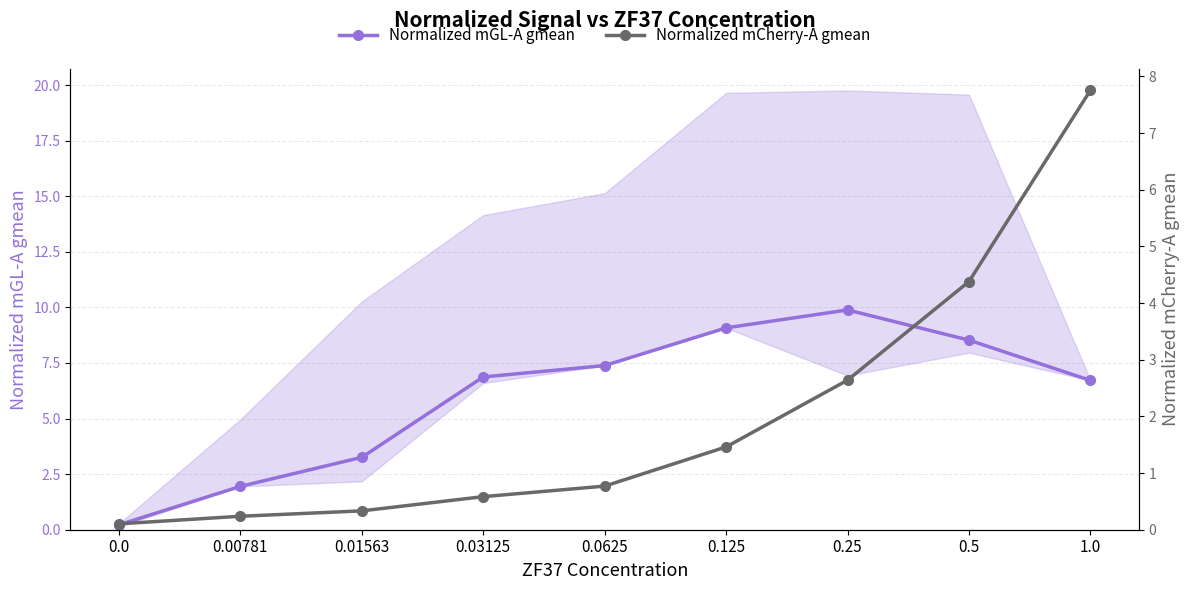

What is the sum of the Normalized mCherry-A gmean values at 0.0 and 0.01563?

0.4